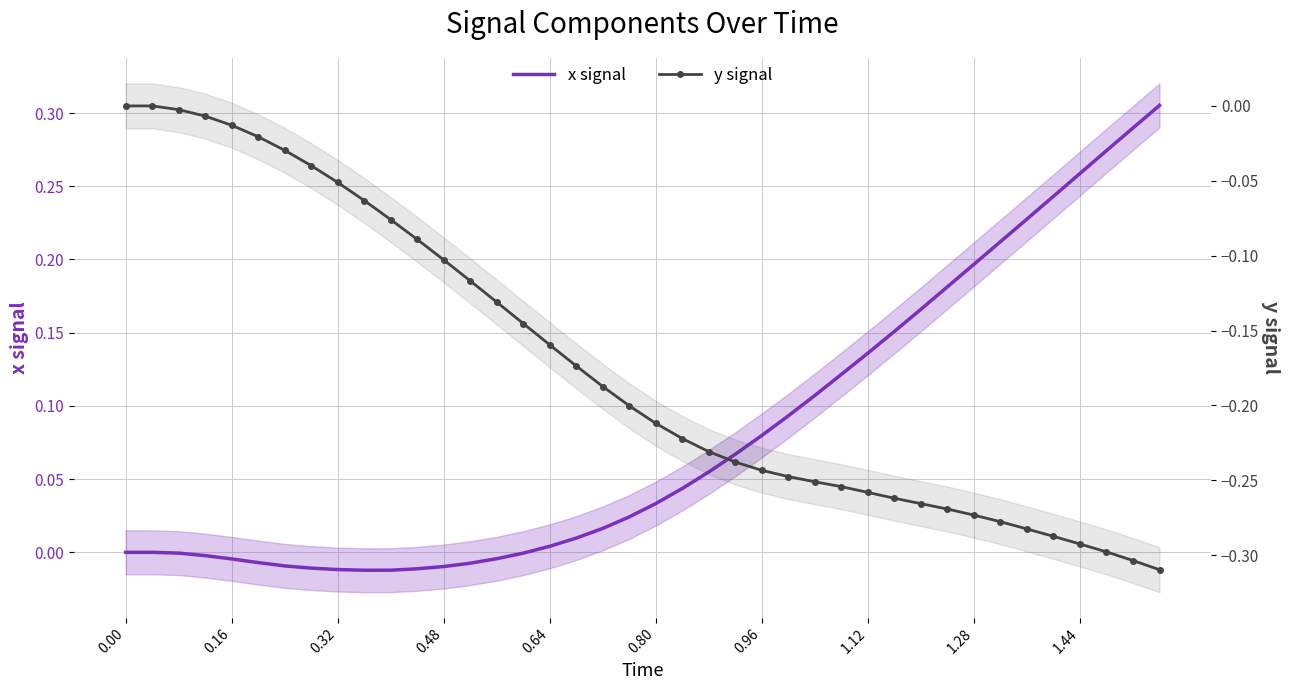

True or false: y signal and x signal intersect in this chart.

False